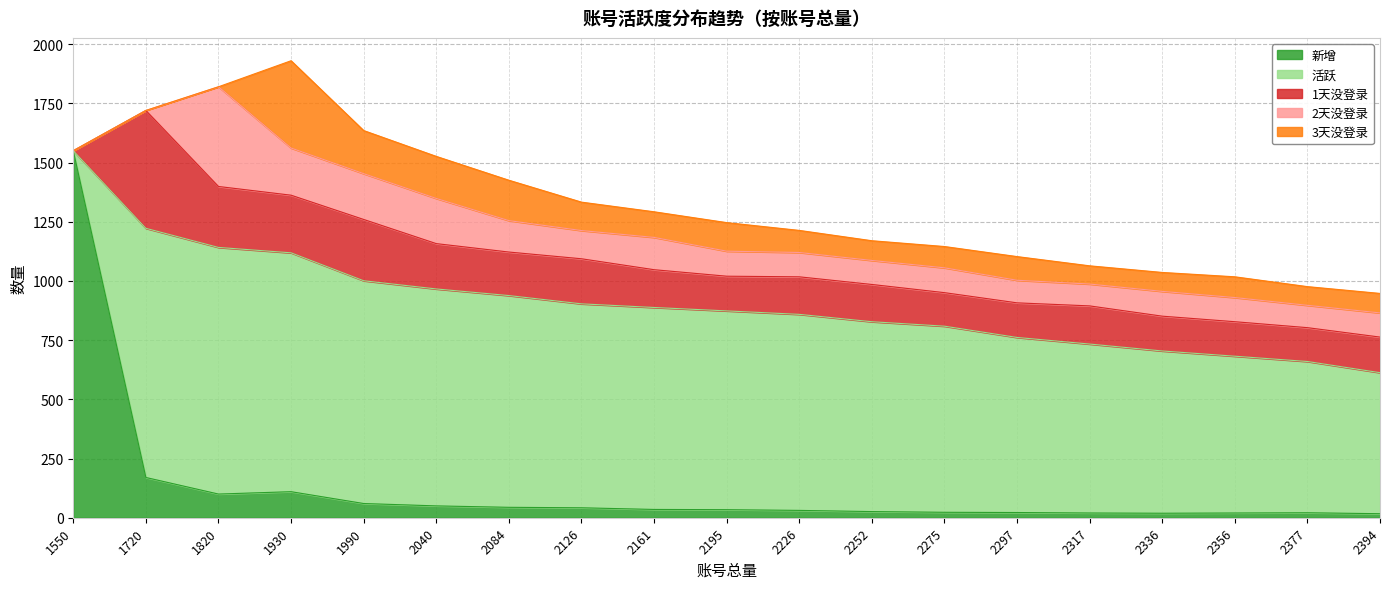

What is the value of the 新增 point at the 8th from the left?

42.0